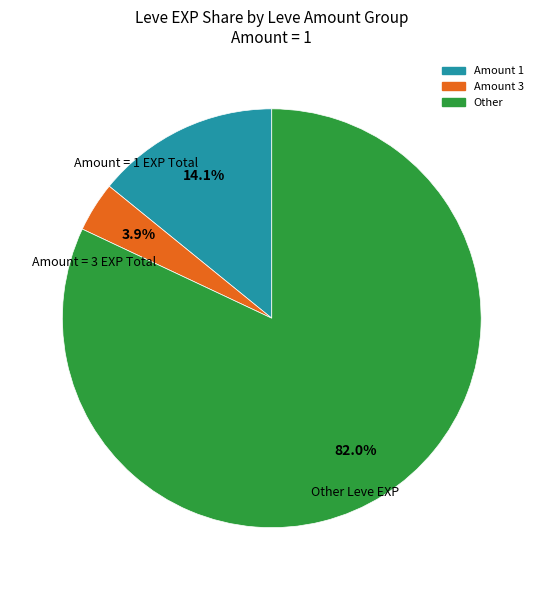

Does any single category account for the majority?

Yes